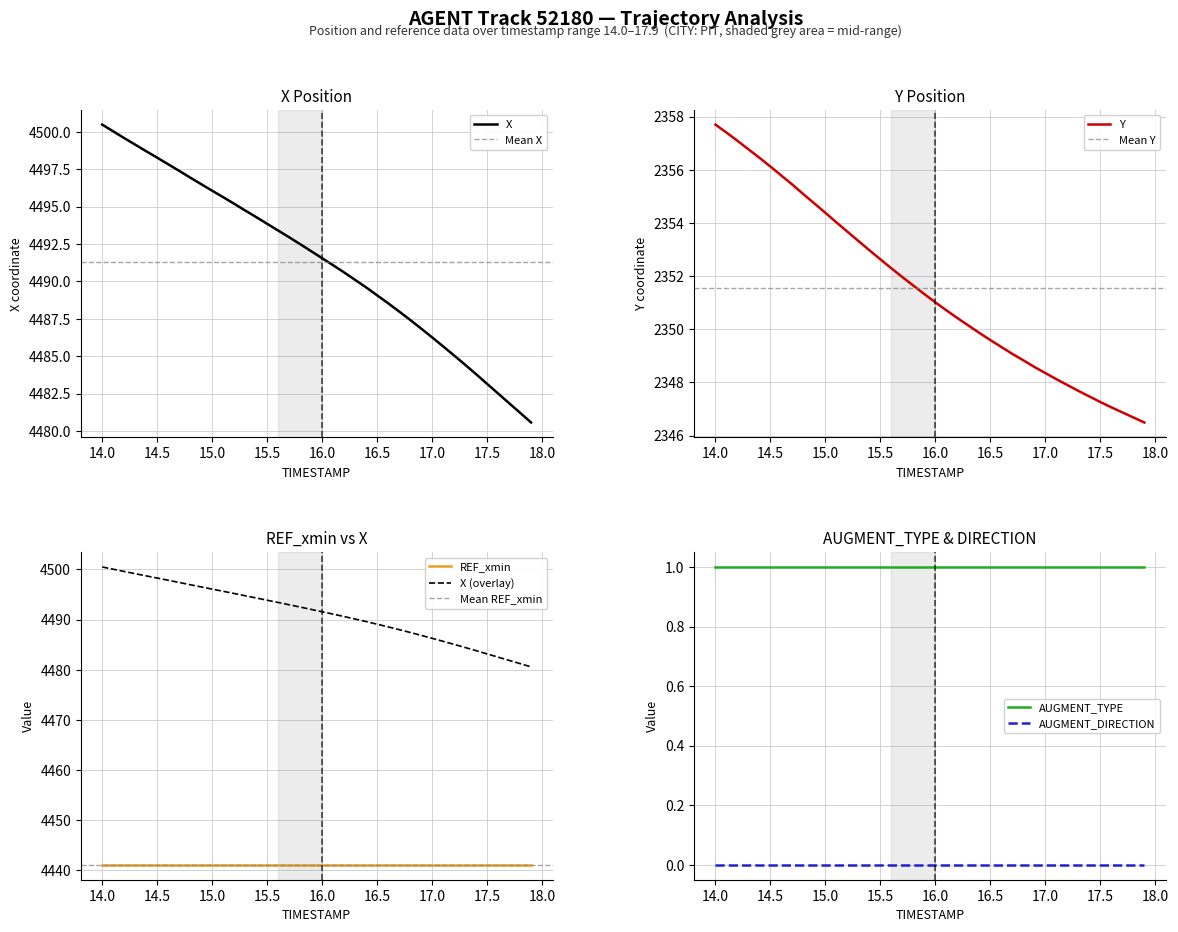

At which category is the sum across all series the highest?

14.0